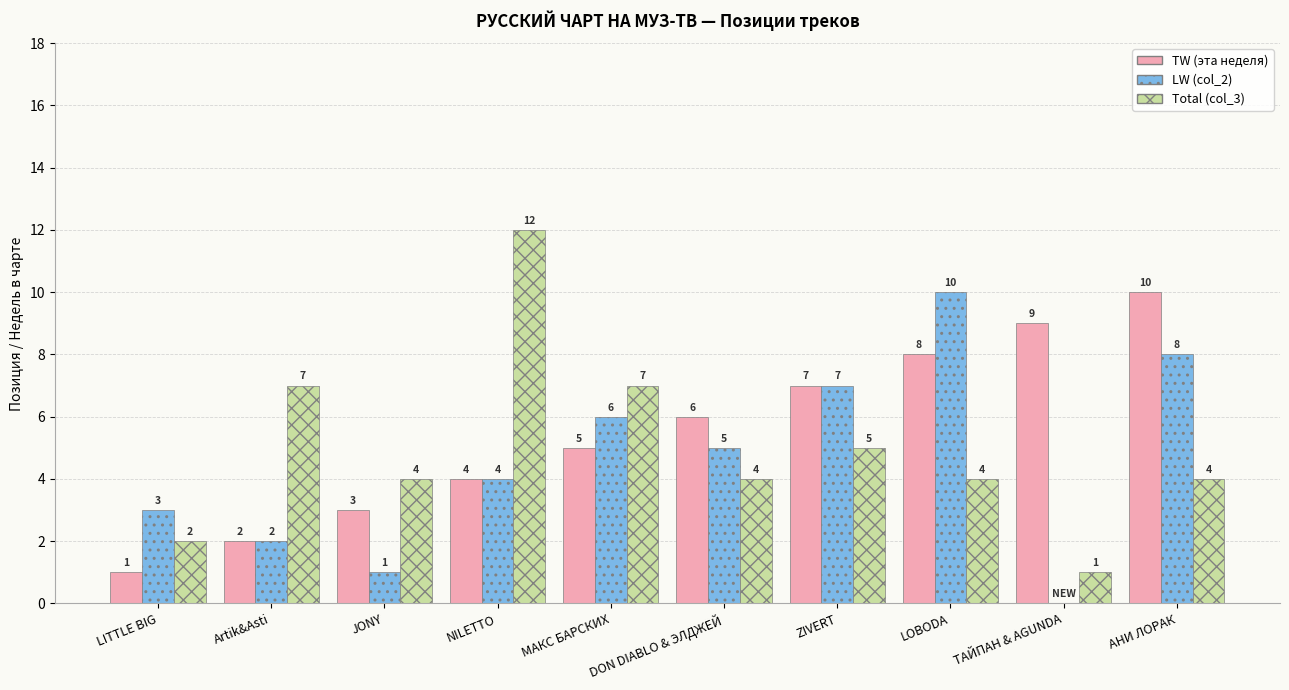

Which series changed the most between LITTLE BIG and DON DIABLO & ЭЛДЖЕЙ?

TW (эта неделя)